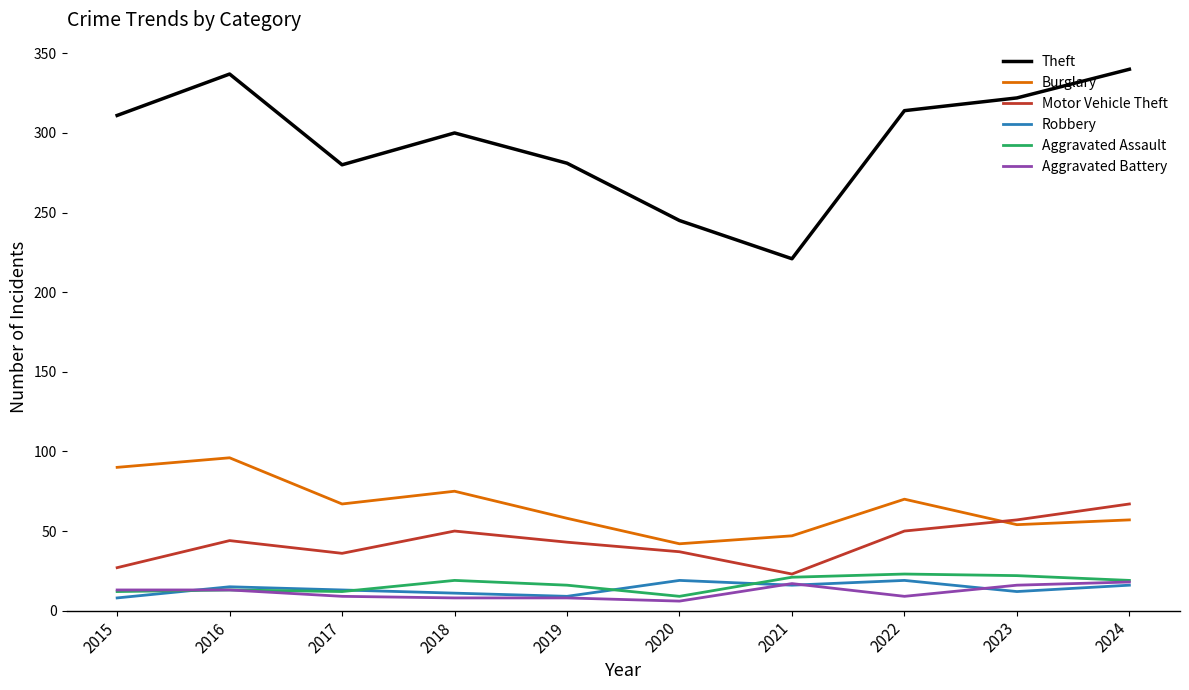

True or false: Theft and Aggravated Assault cross at least once.

False